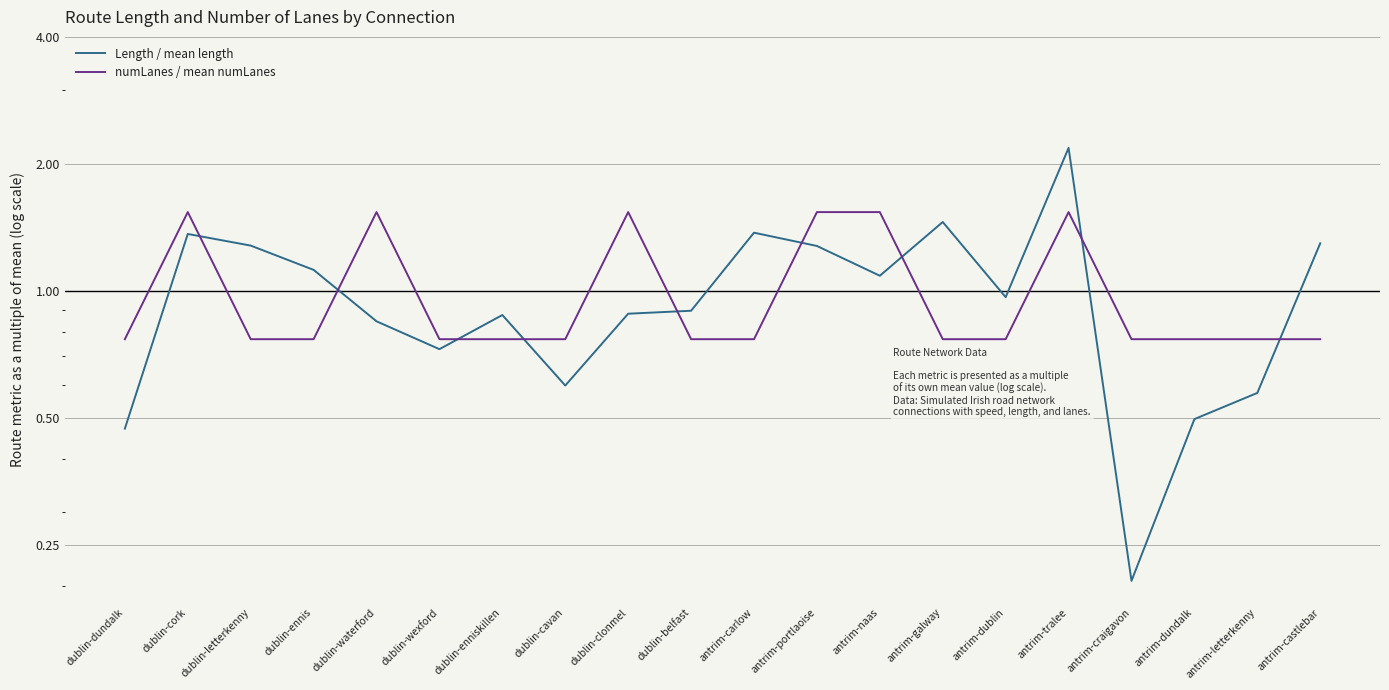

Rank the series by their average value, from lowest to highest.

numLanes / mean numLanes, Length / mean length